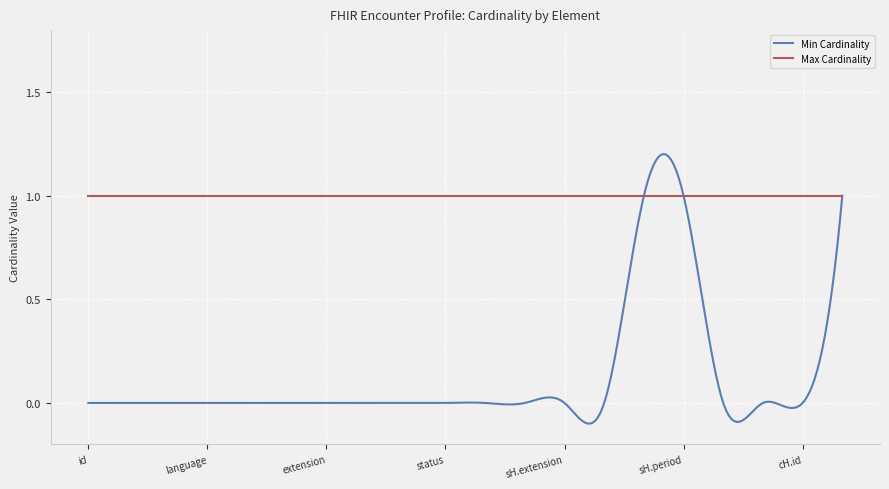

Which series has the largest total across all categories?

Max Cardinality